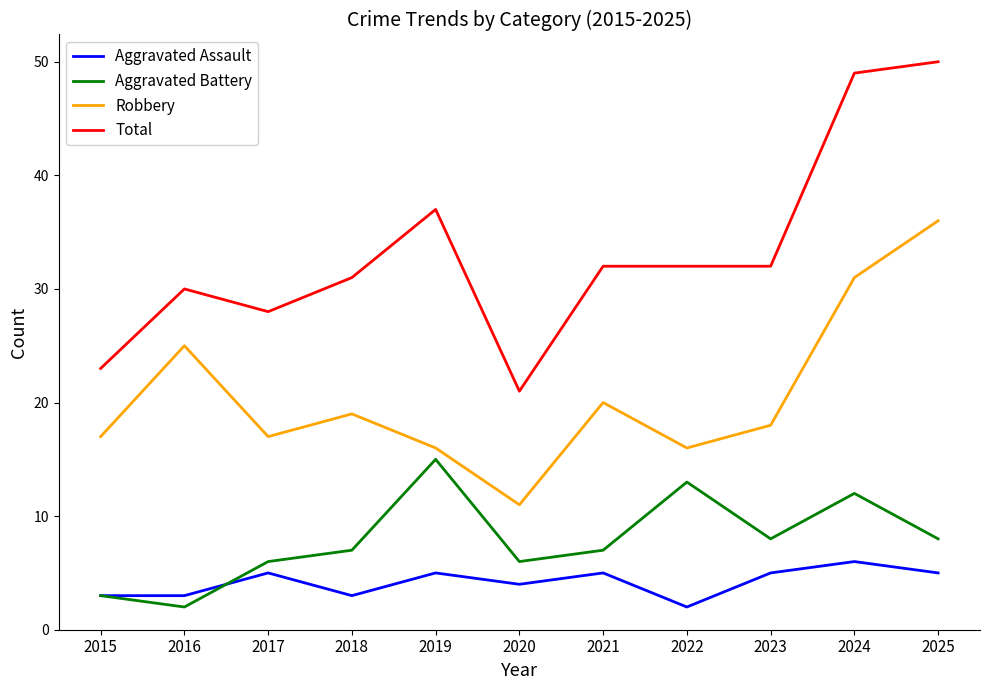

What is the difference between the maximum and second lowest values in the Robbery series?

20